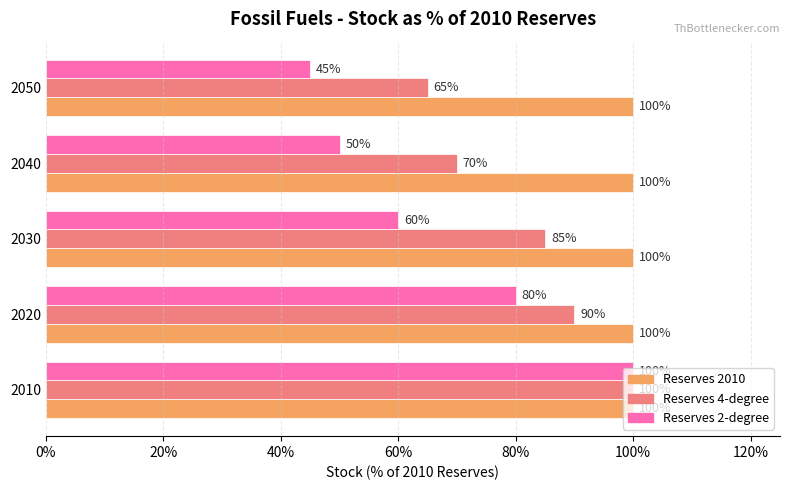

How many distinct data groups are displayed?

3